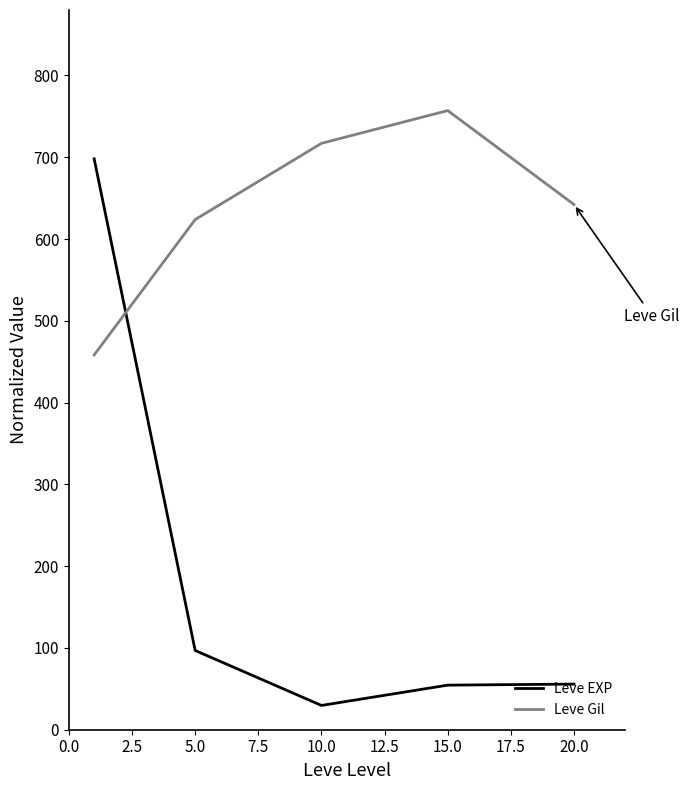

Which series ends up on top after the final intersection of Leve EXP and Leve Gil?

Leve Gil